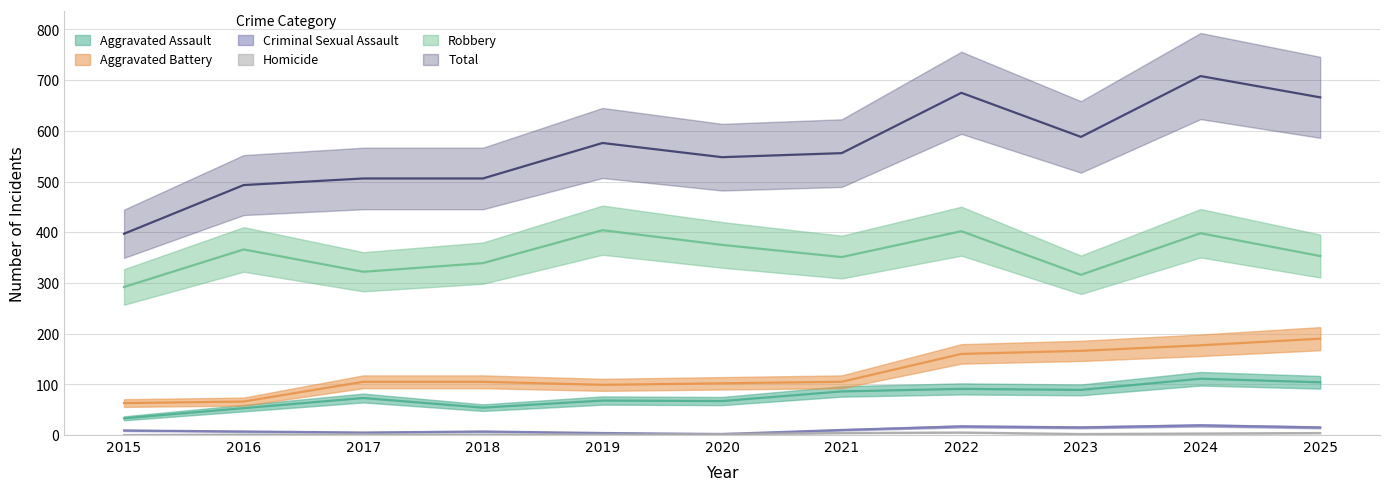

Which series has the largest total across all categories?

Total